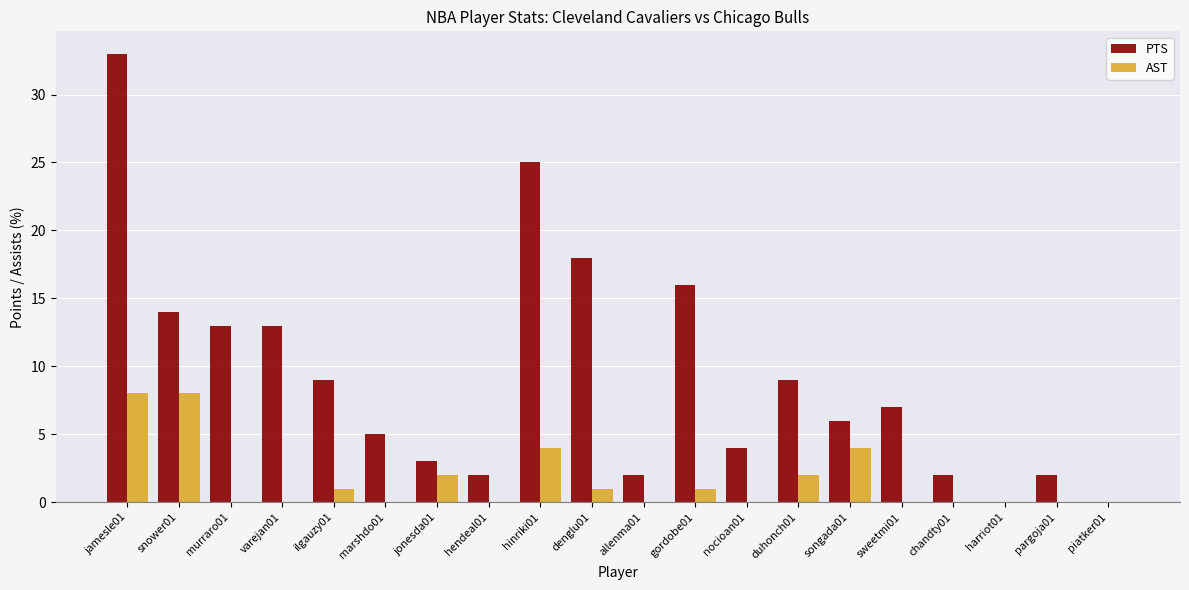

Reading left to right, transcribe all the data shown in this chart.

PTS: 33	14	13	13	9	5	3	2	25	18	2	16	4	9	6	7	2	0	2	0
AST: 8	8	0	0	1	0	2	0	4	1	0	1	0	2	4	0	0	0	0	0